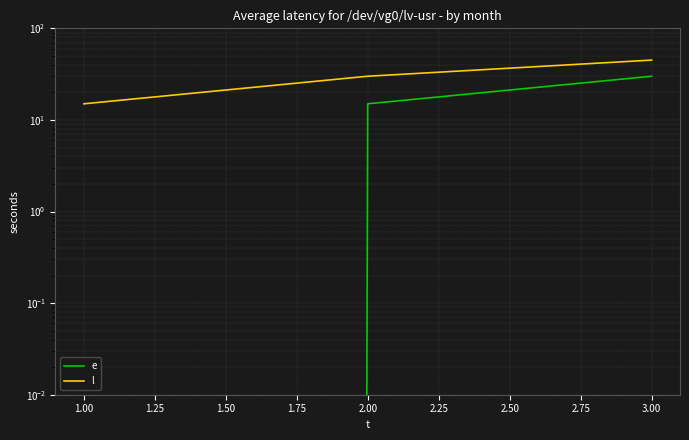

The e series shows -11 at 1.00. True or false?

False